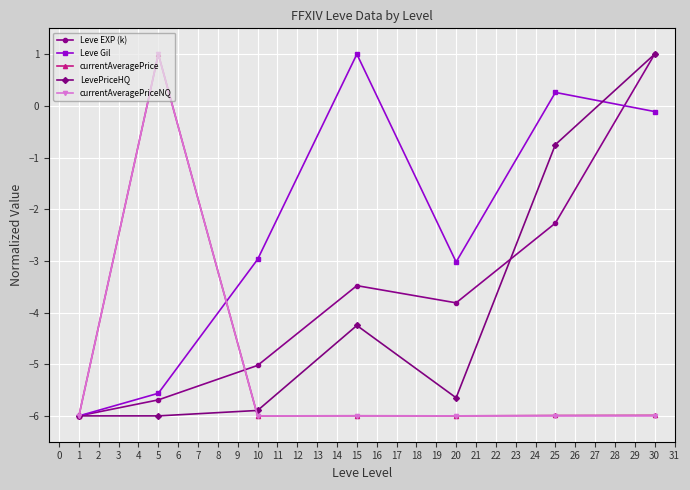

At which label is LevePriceHQ closest to -2?

25